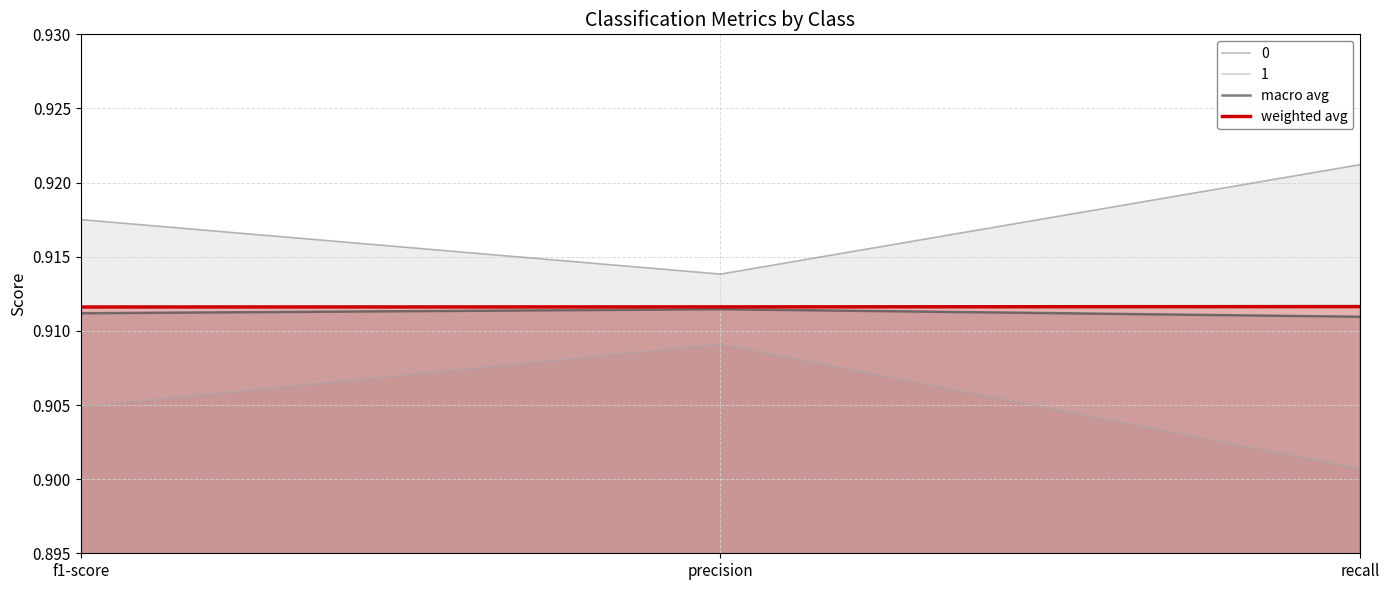

The weighted avg series shows 1.4 at recall. True or false?

False